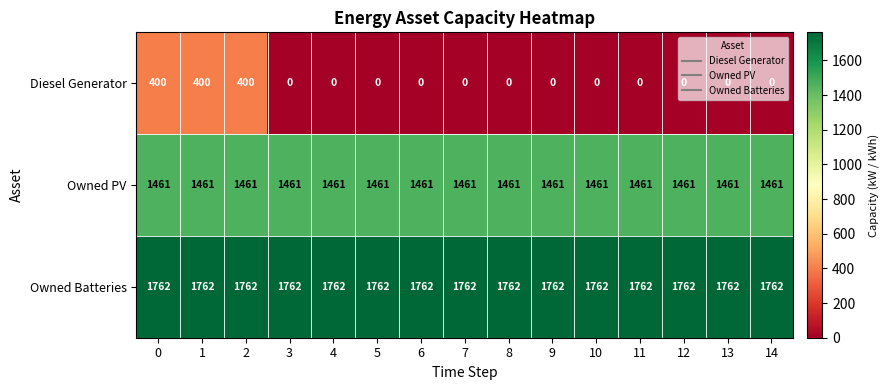

What is the spread (max minus min) of values at 9?

1762